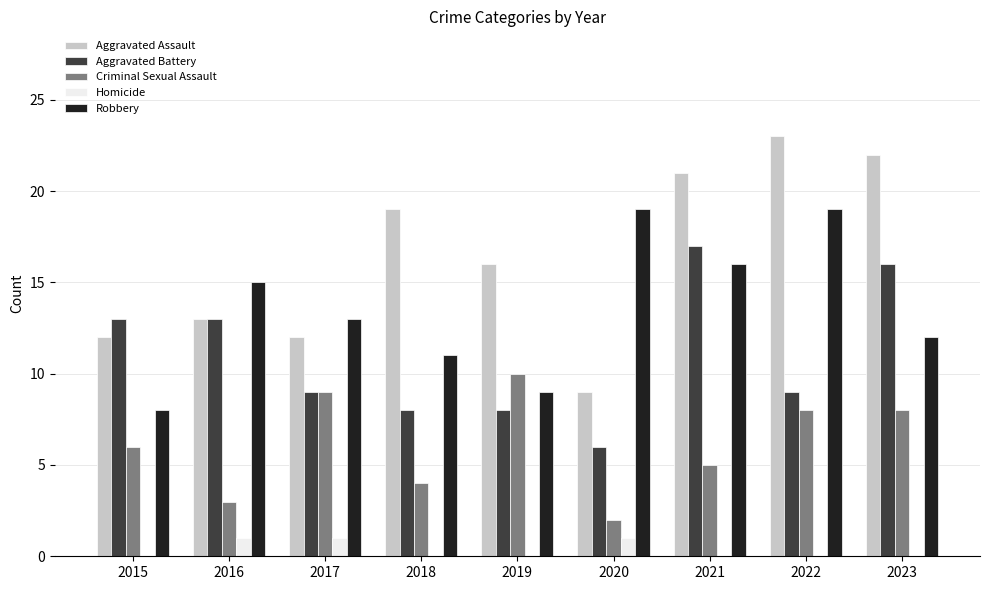

How many data points does each series have?

9